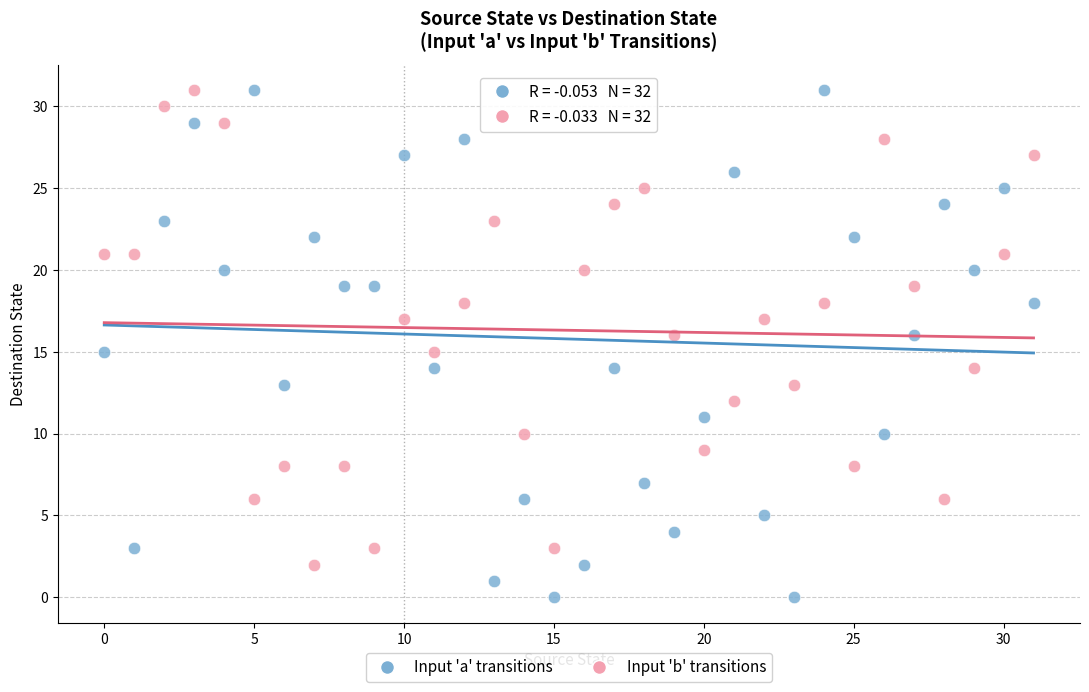

What are all the series names shown in the legend?

Input 'a' transitions, Input 'b' transitions